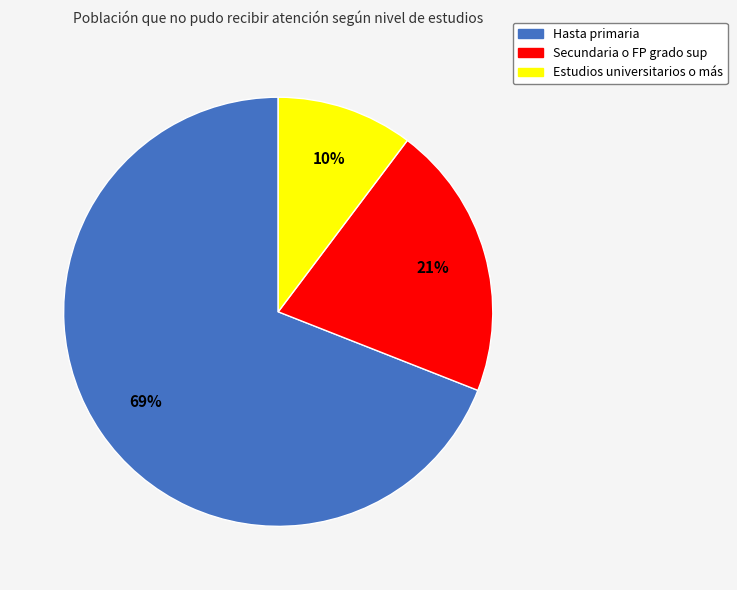

Which slice represents more than half of the pie?

Hasta primaria